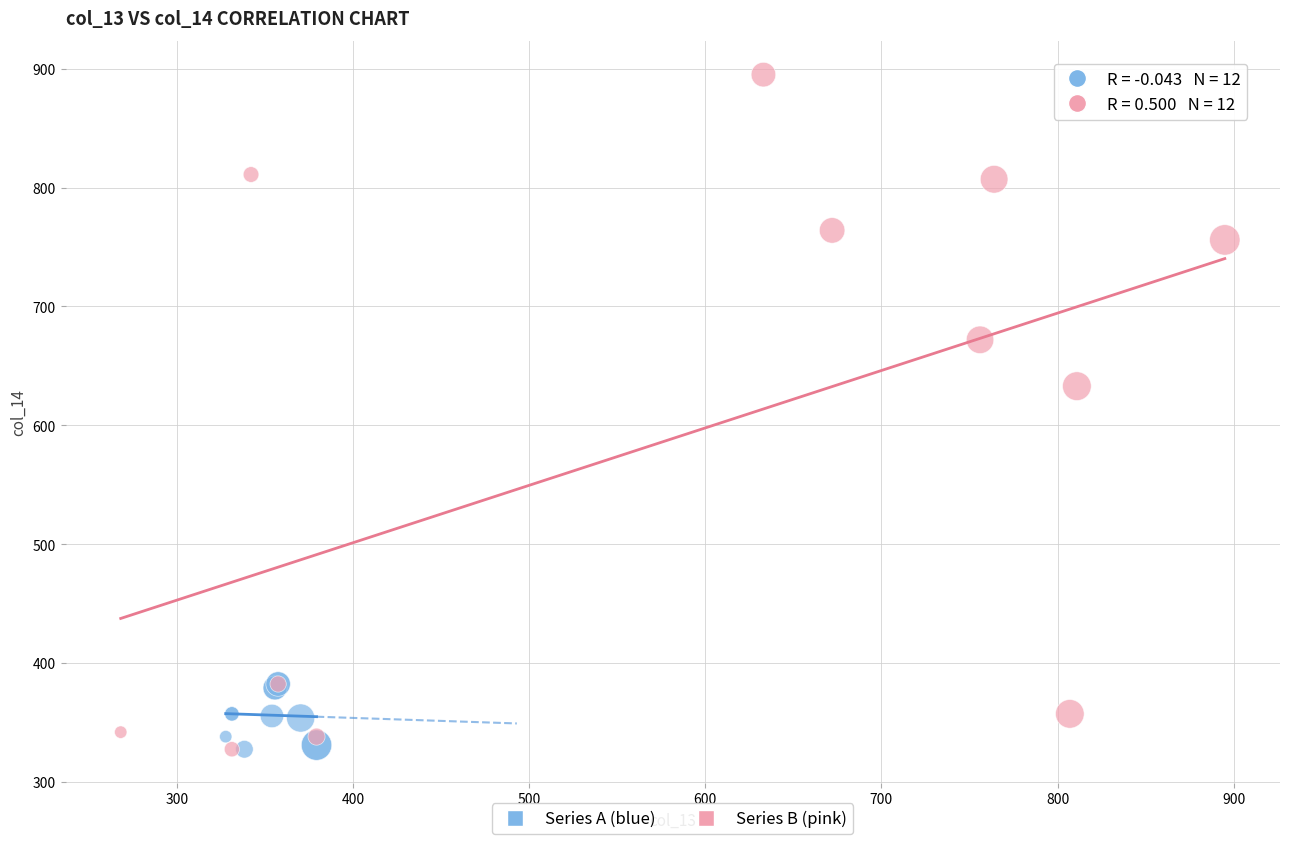

Which series has the largest Y range (max minus min)?

Series B (pink)